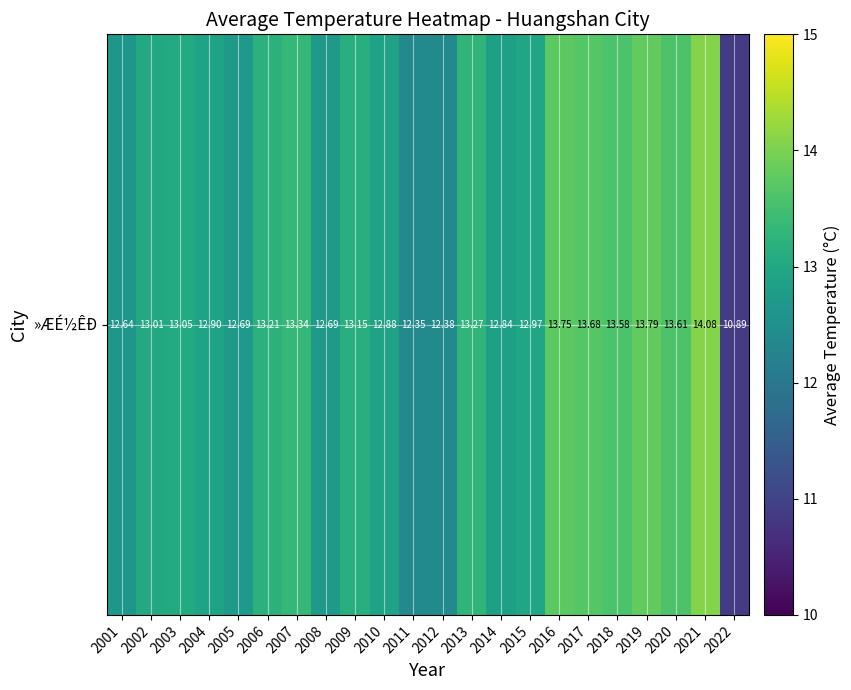

Is it true that the value at 2011 is 12.4?

True